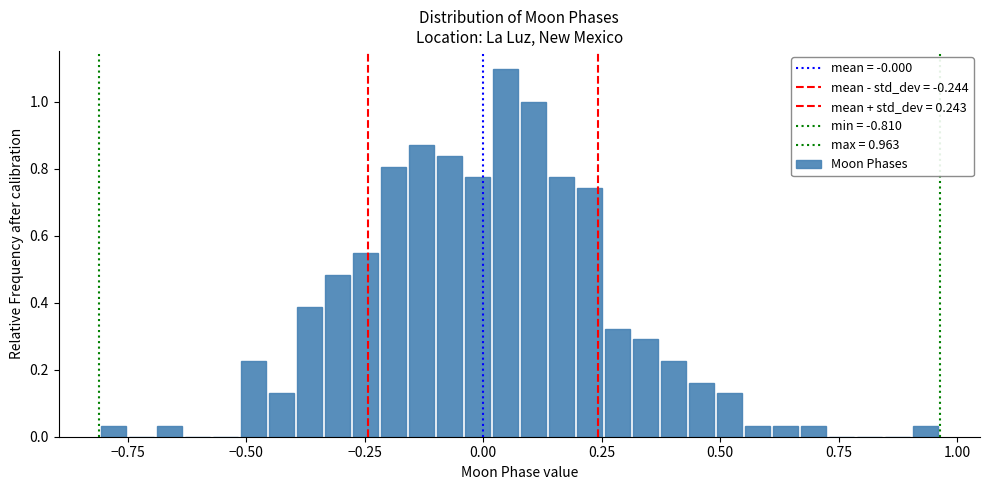

Read against the x-axis, roughly where is the centre of the tallest bar?

0.05